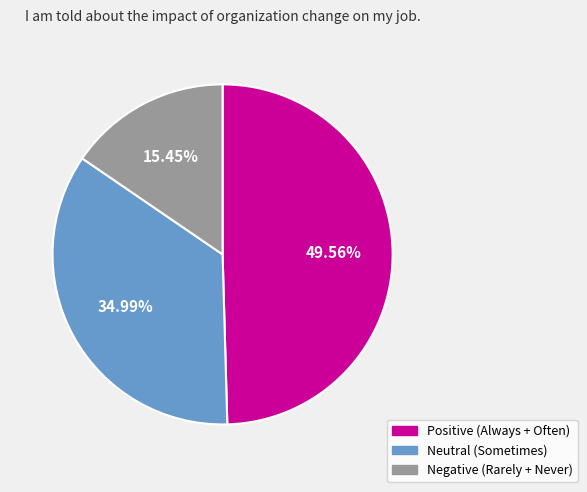

What percentage do Negative (Rarely + Never) and Neutral (Sometimes) together represent?

50.4%